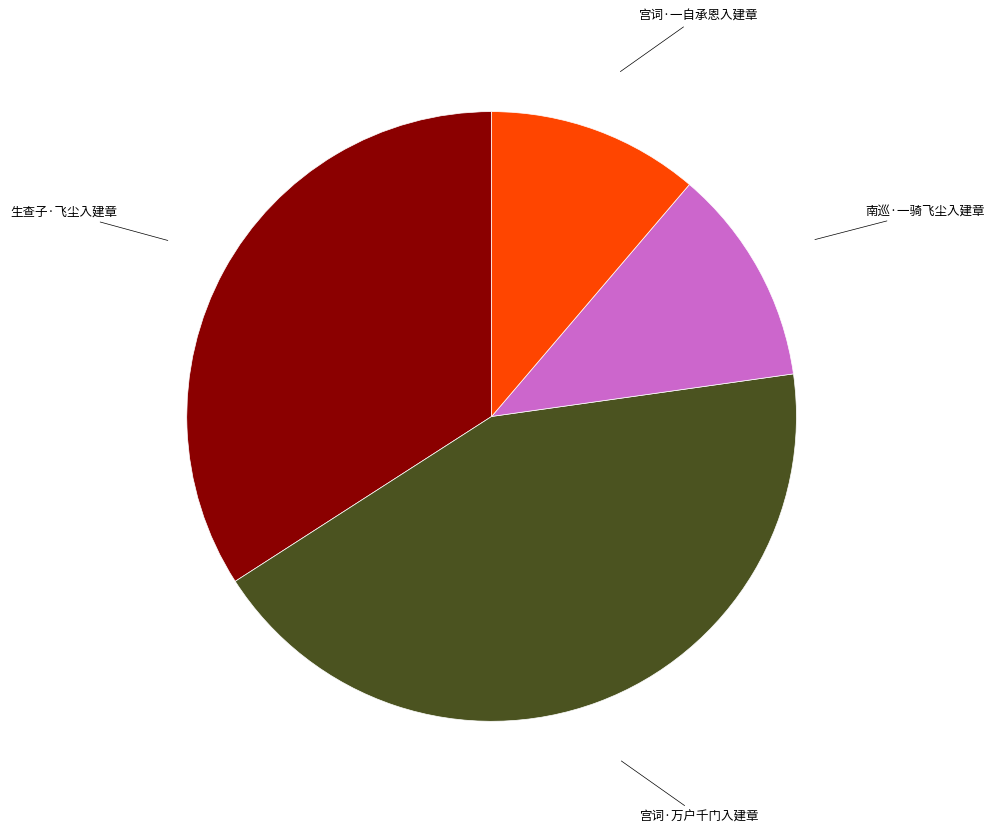

Count the number of slices in the pie.

4